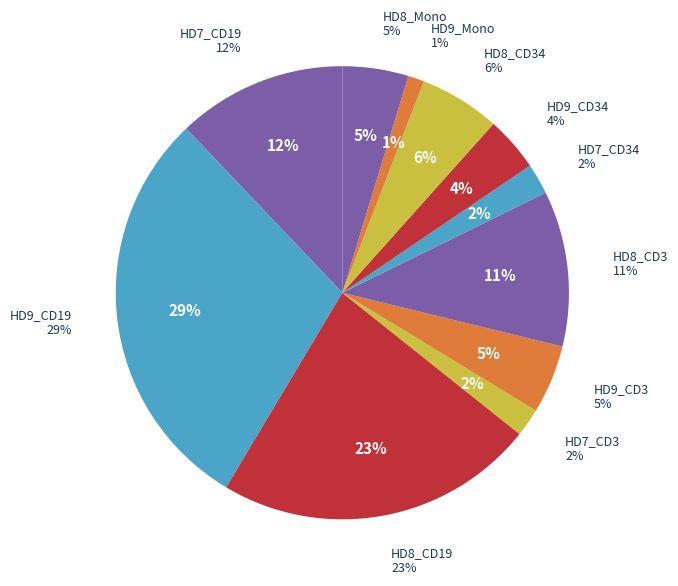

Is the sum of HD9_CD3 and HD9_CD19 greater than half?

No